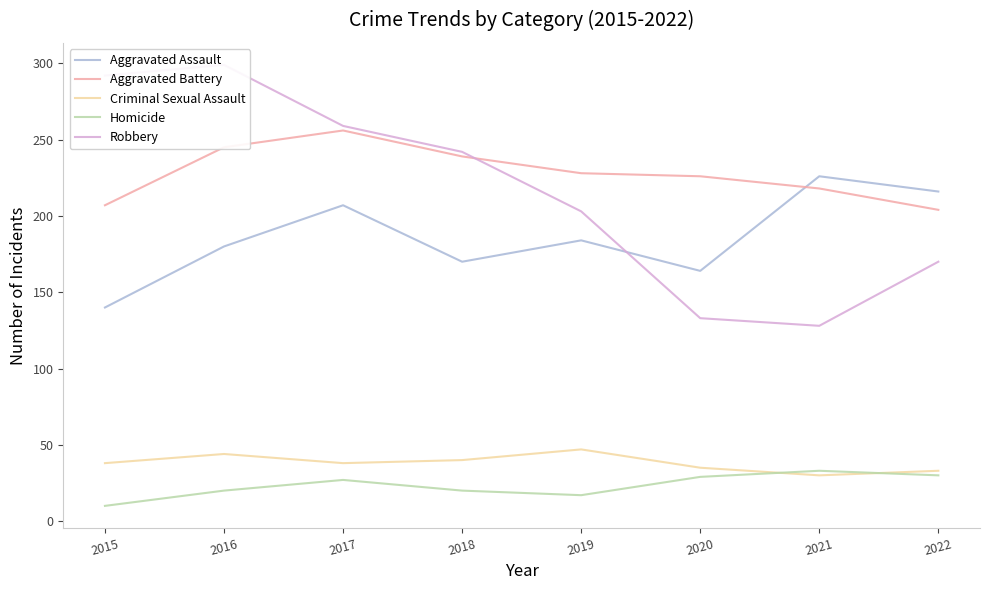

Which series has the largest total across all categories?

Aggravated Battery